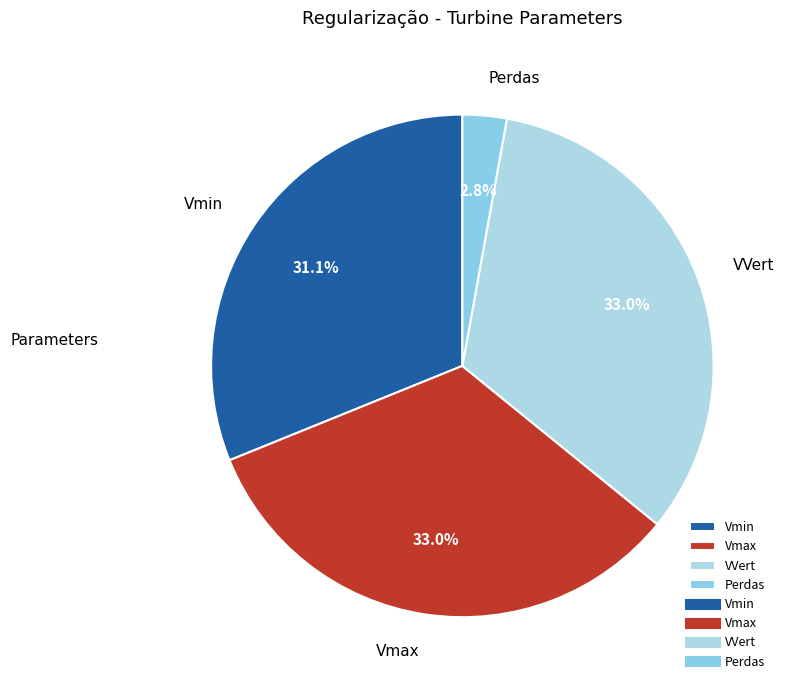

Which has a higher value, VVert or Perdas?

VVert